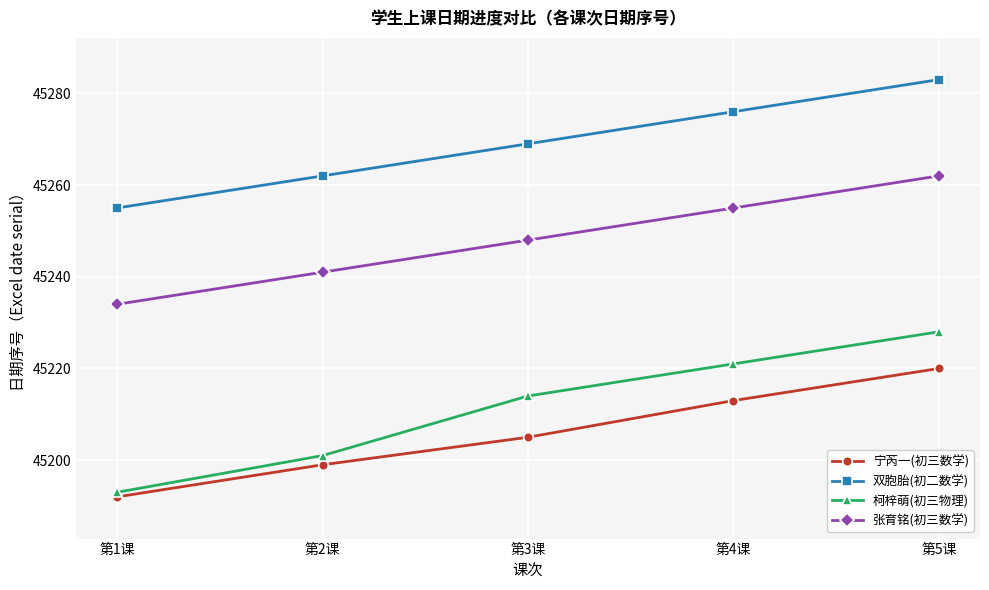

What is the spread (max minus min) of values at 第3课?

64